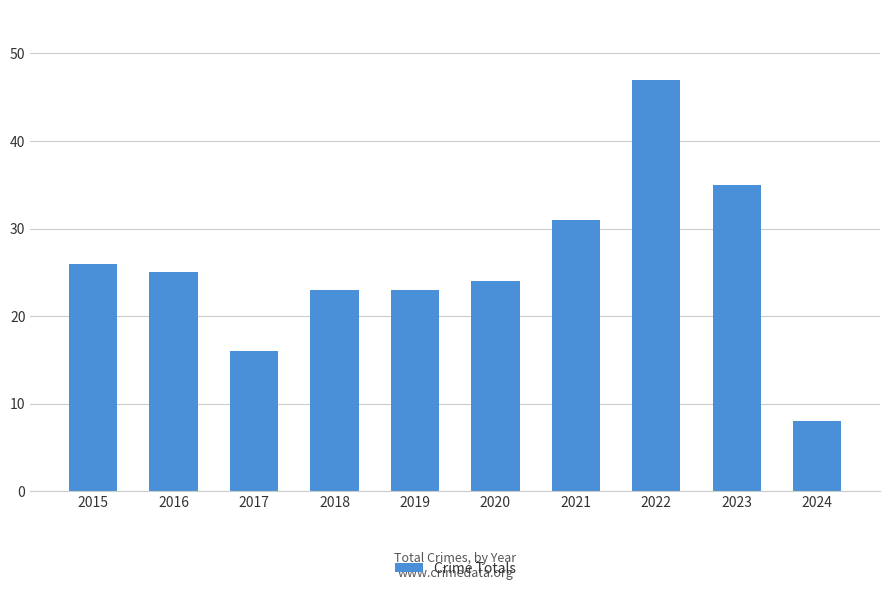

How many bars are there in total?

10